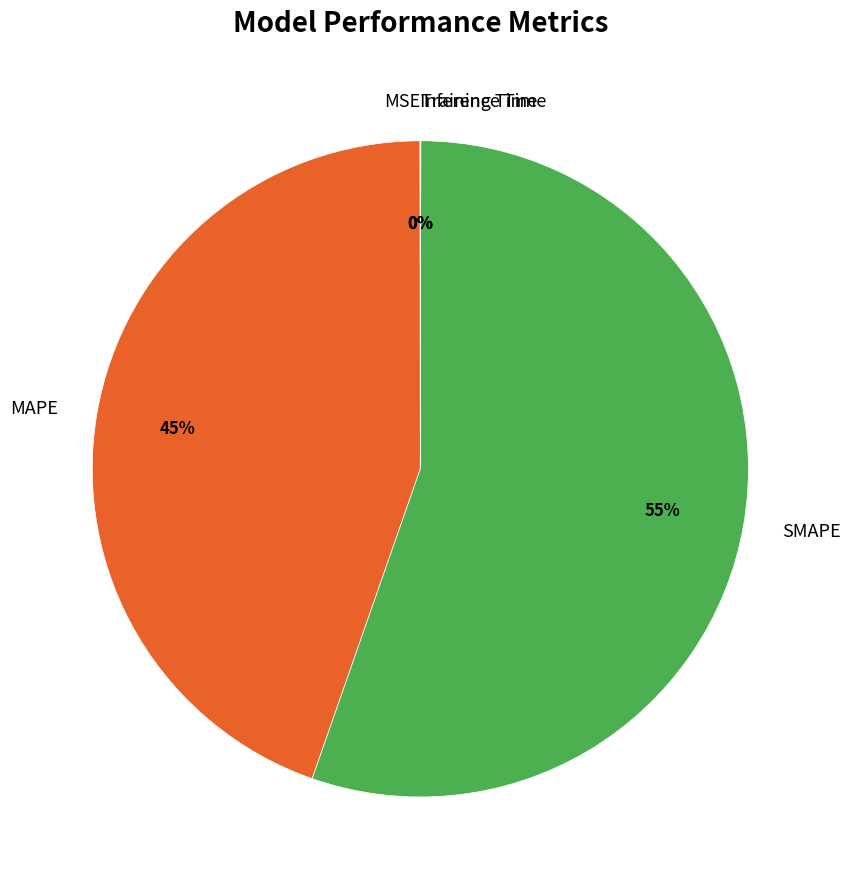

To the nearest percent, what percentage of the pie is SMAPE?

55%